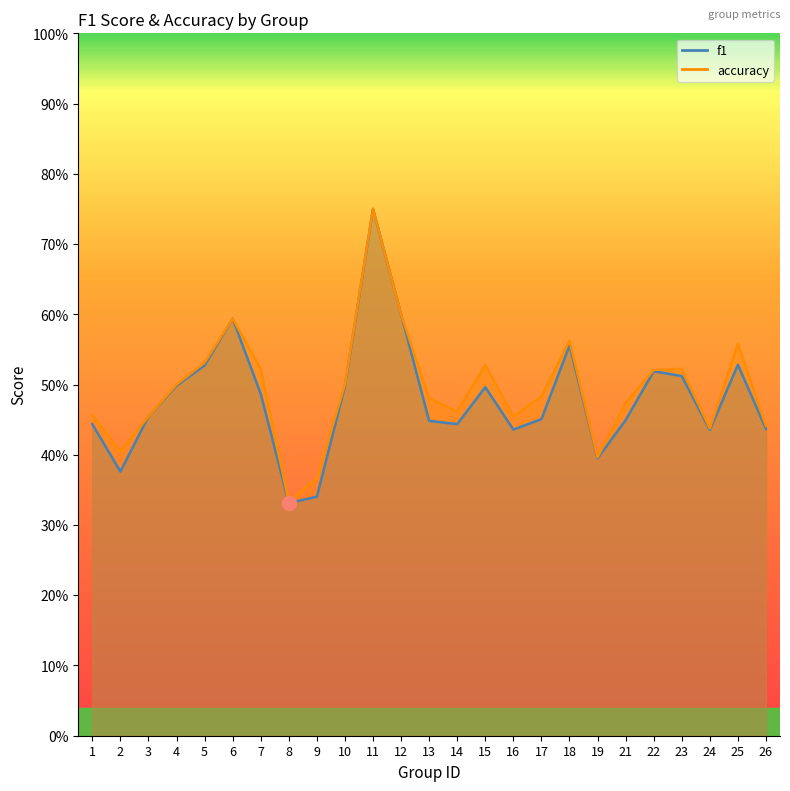

What is the value of the f1 point at the 14th from the left?

0.4